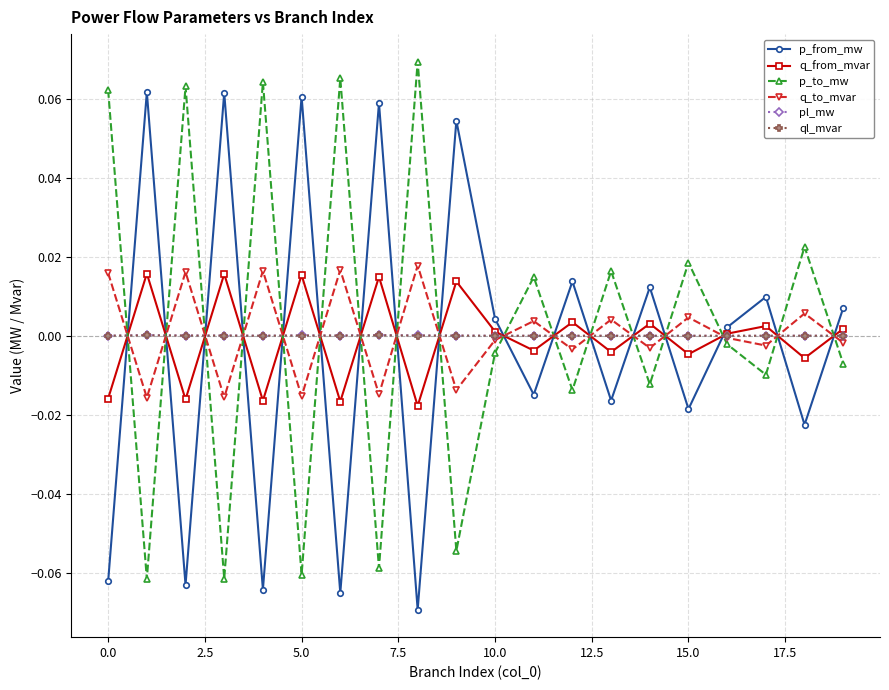

After their last crossing, which series has the higher values: p_from_mw or ql_mvar?

p_from_mw